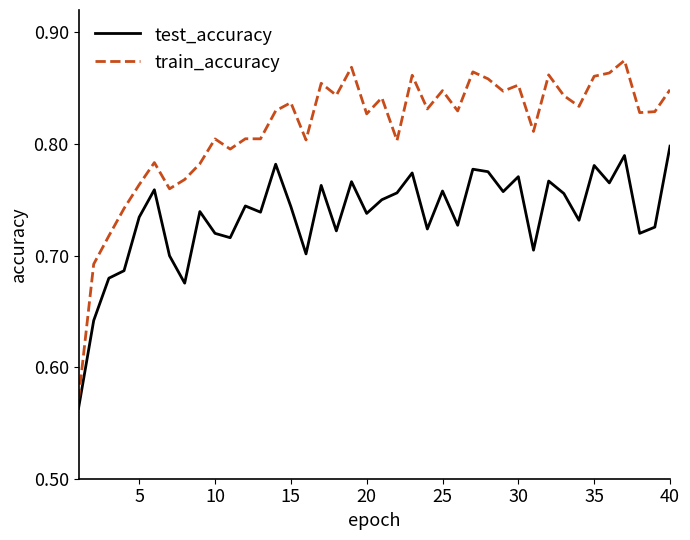

Does the chart have visible grid lines?

No